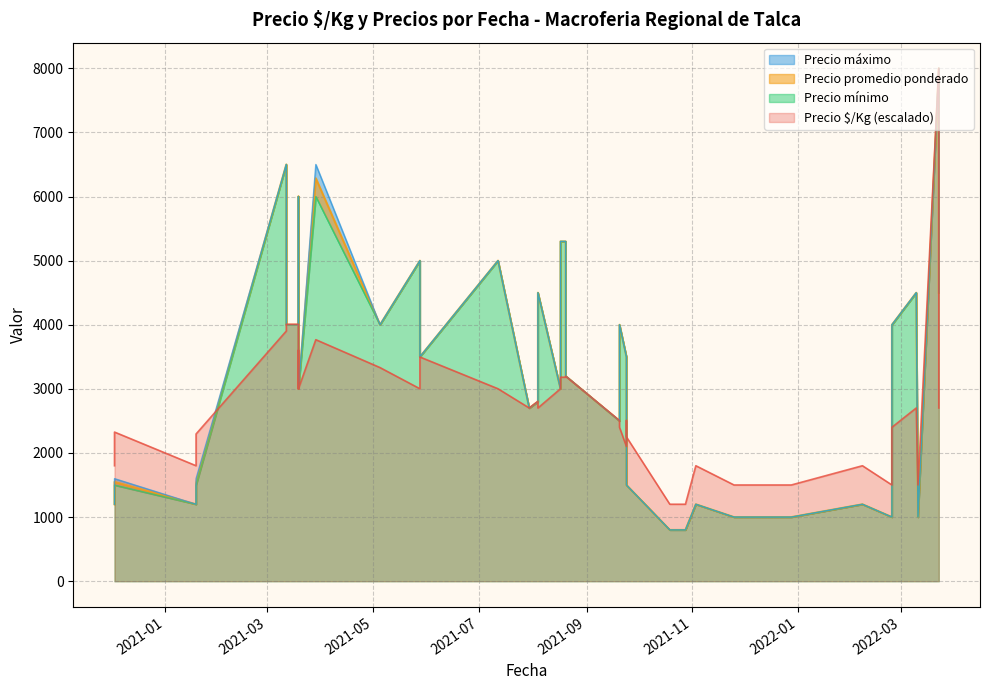

What is the sum of all Precio $/Kg values?

7189